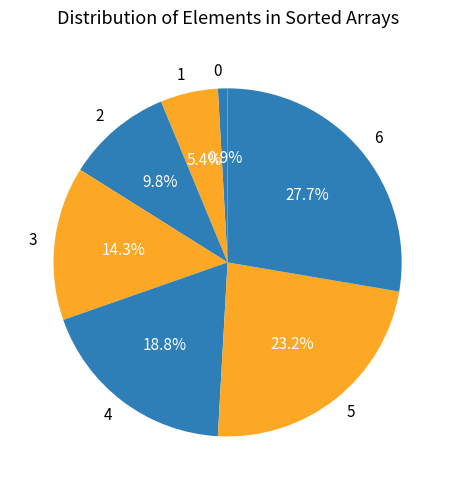

Does 0 represent more than half of the total?

No